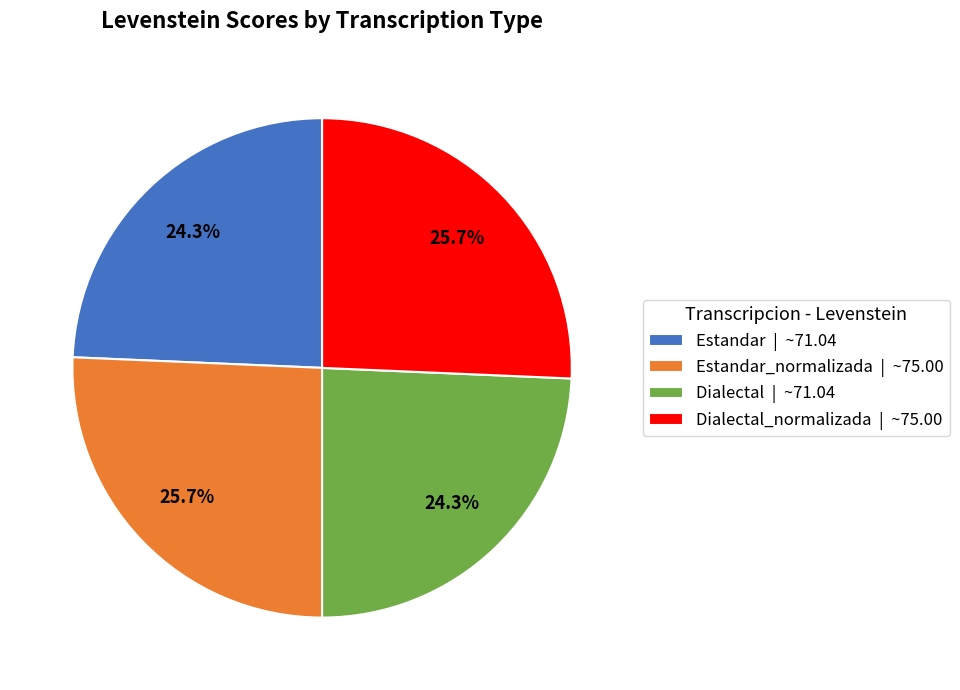

Between Dialectal | ~71.04 and Dialectal_normalizada | ~75.00, which is larger?

Dialectal_normalizada | ~75.00